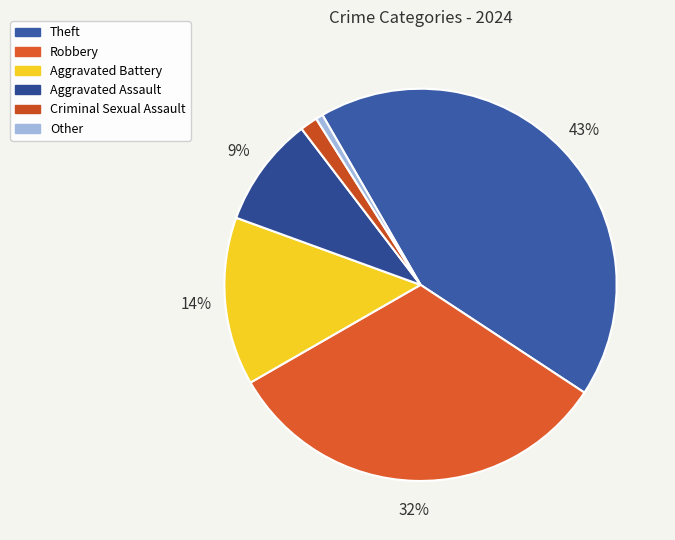

Rank the categories by value from lowest to highest.

Other, Criminal Sexual Assault, Aggravated Assault, Aggravated Battery, Robbery, Theft